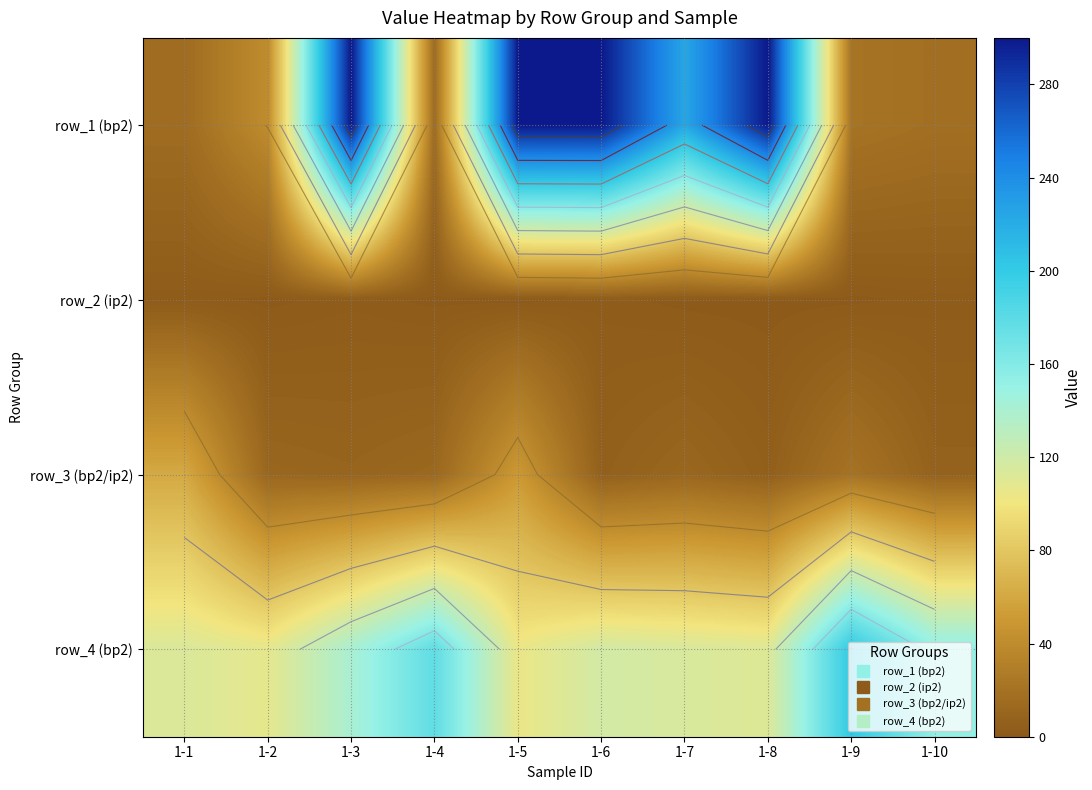

What is the total value across all series at 1-10?

182.4